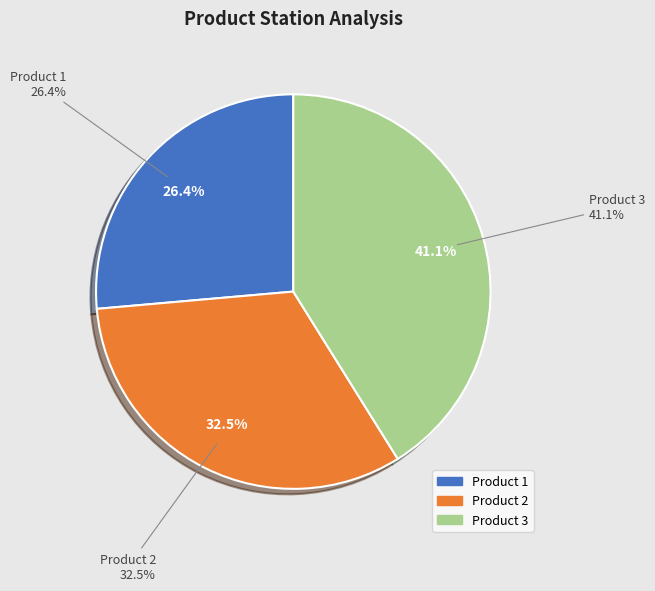

Which has a higher value, 1 or 2?

2